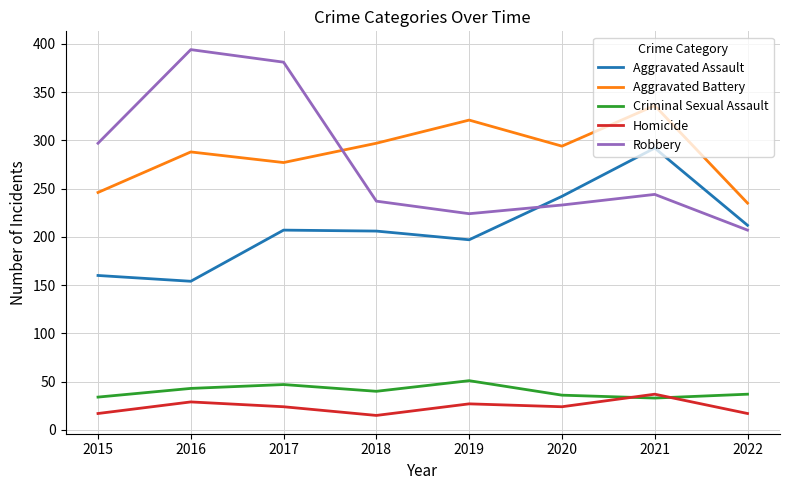

The Robbery series shows 681 at 2016. True or false?

False